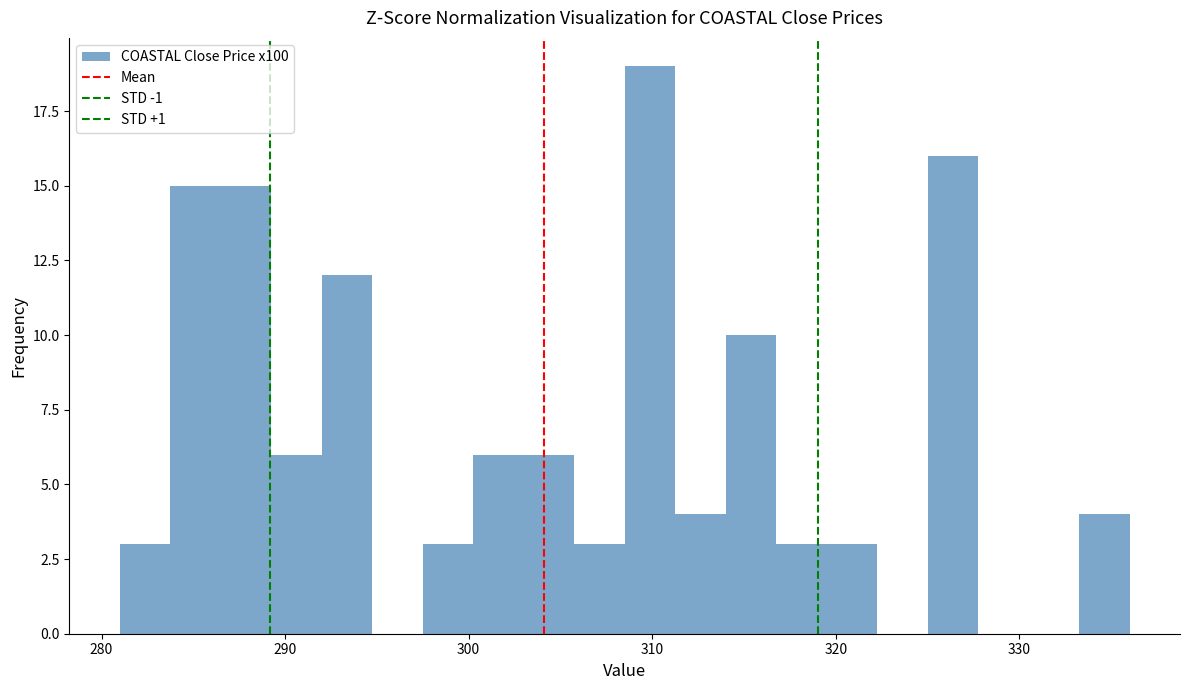

Around what value on the x-axis is the tallest bar? Give the approximate position of its centre, as read against the axis.

310